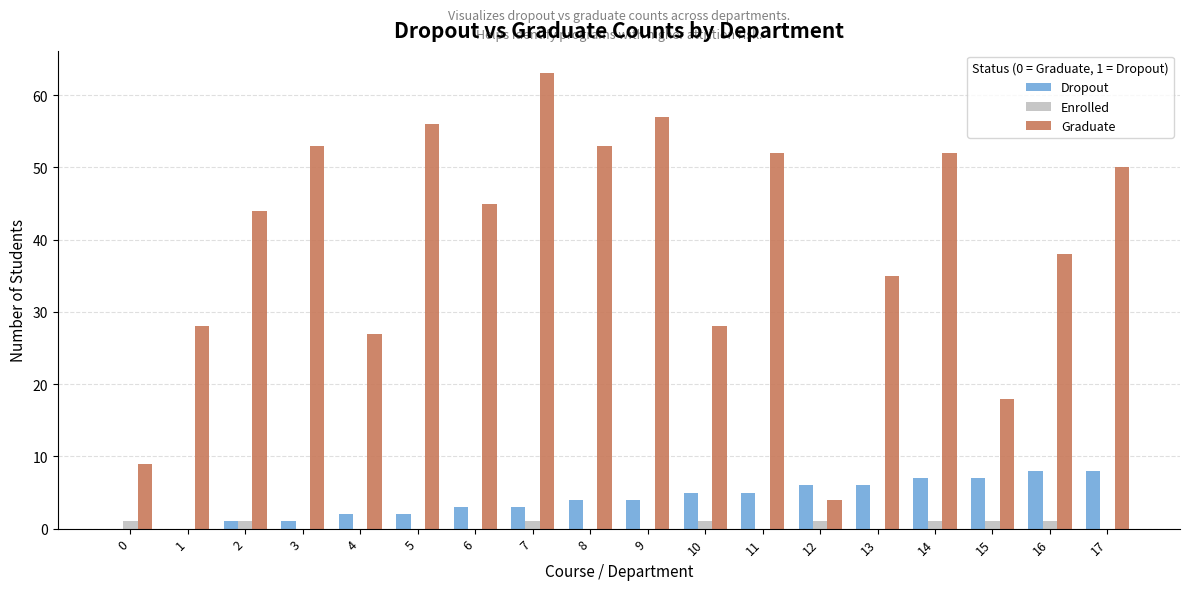

Is the value of Dropout at 16 greater than the value of Enrolled at 6?

Yes